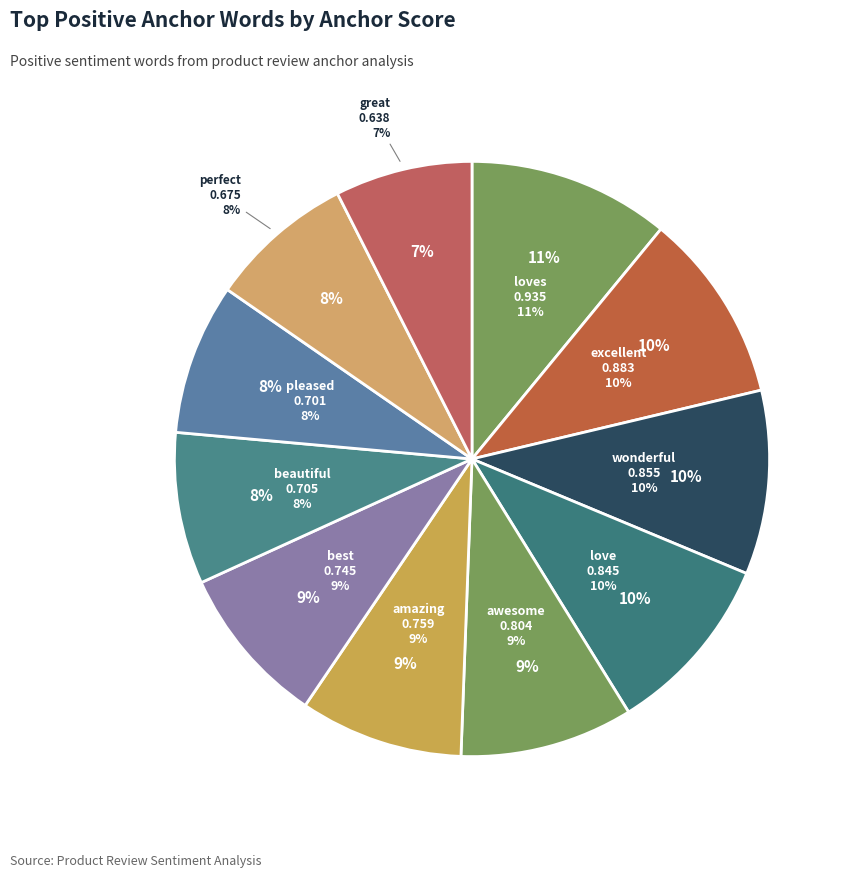

Which category has the smallest portion of the pie?

great